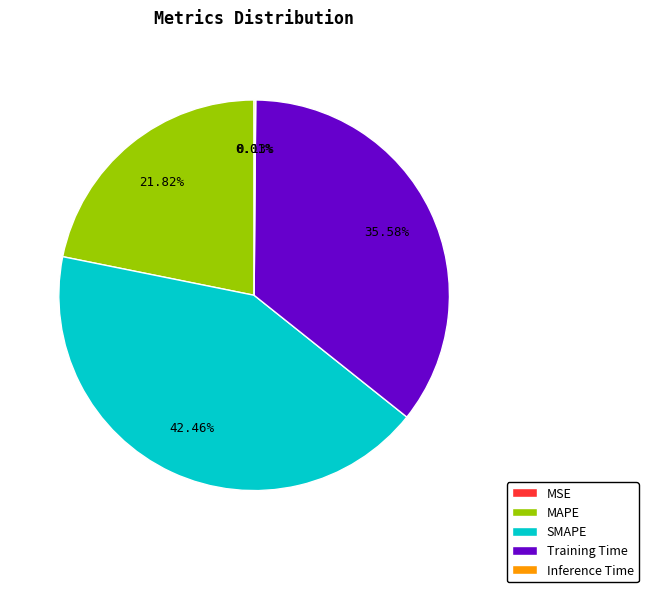

To the nearest percent, what is the difference between the largest and smallest slice percentages?

42%